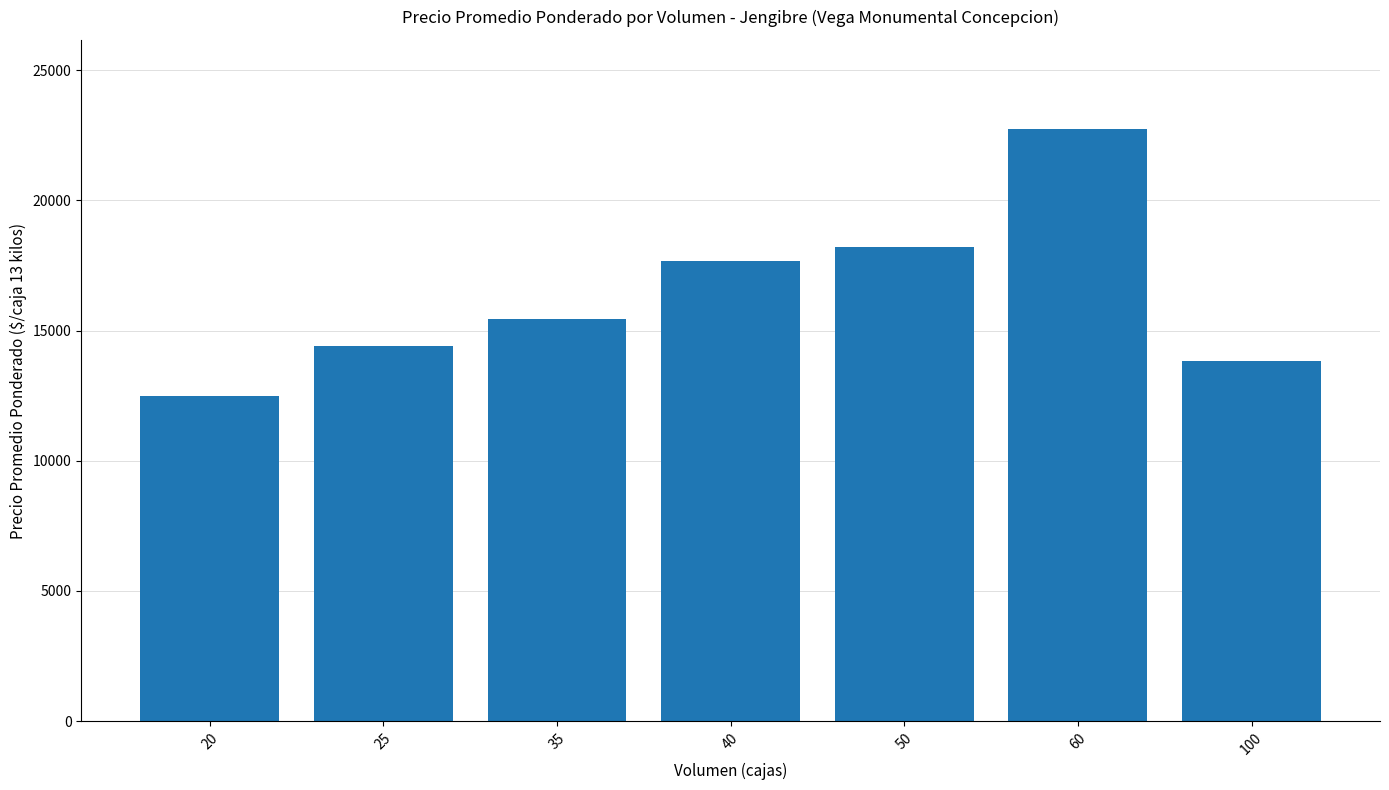

Between 60 and 100, which is larger?

60